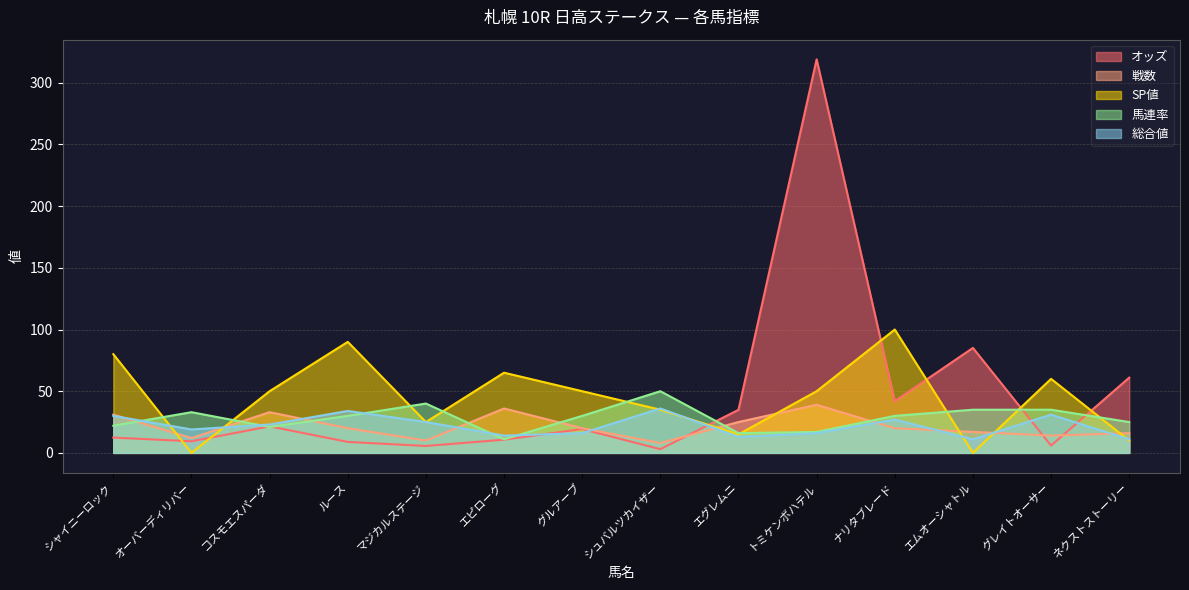

At how many categories does at least one series exceed 100?

1